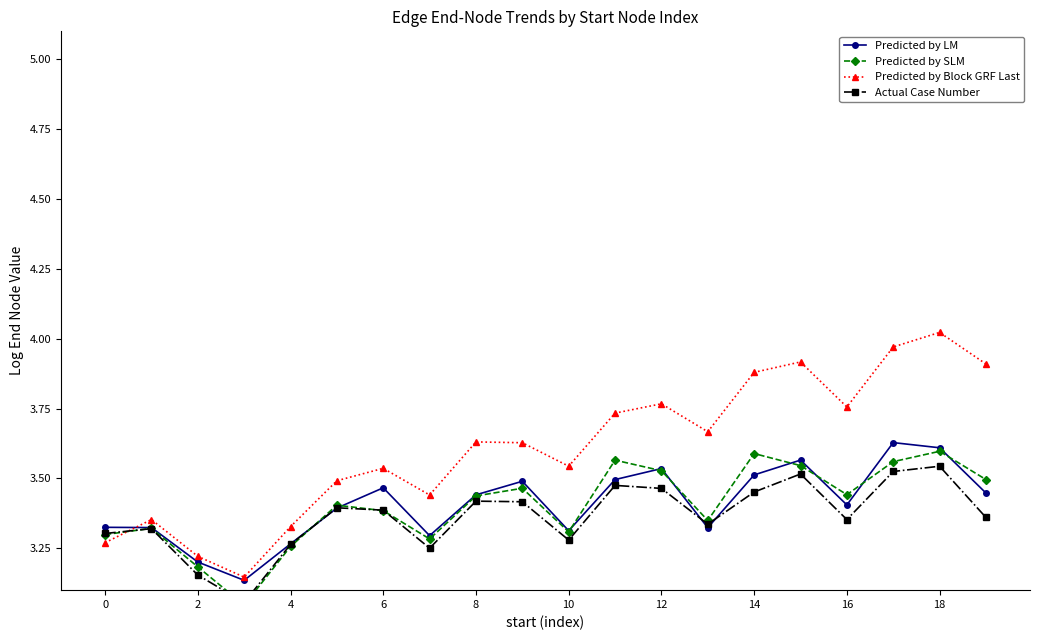

What is the sum of all Predicted by Block GRF Last values?

72.2